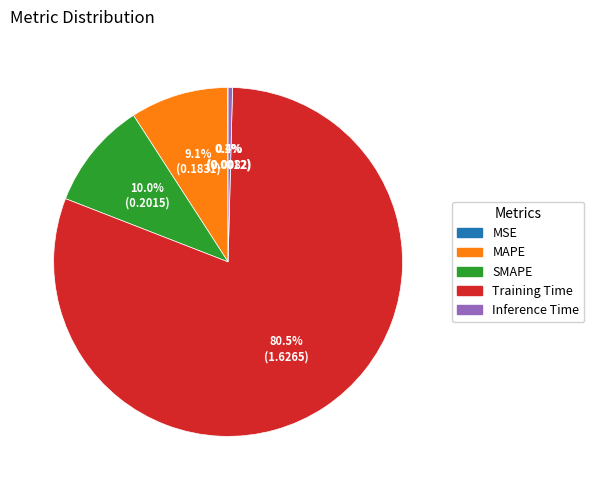

To the nearest percent, what is the average slice percentage?

20%